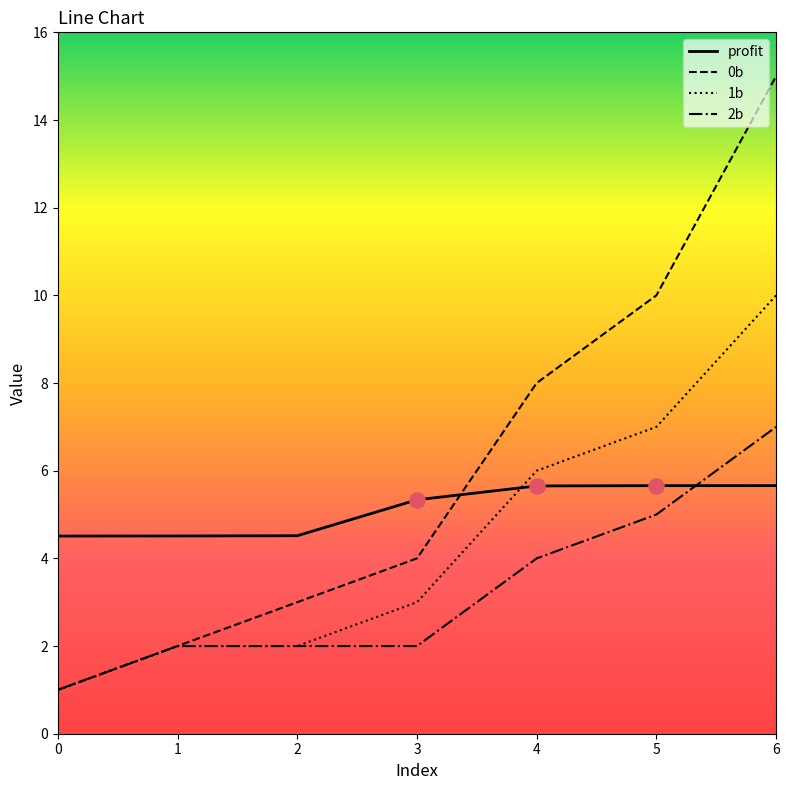

What is the total value across all series at 3?

14.3